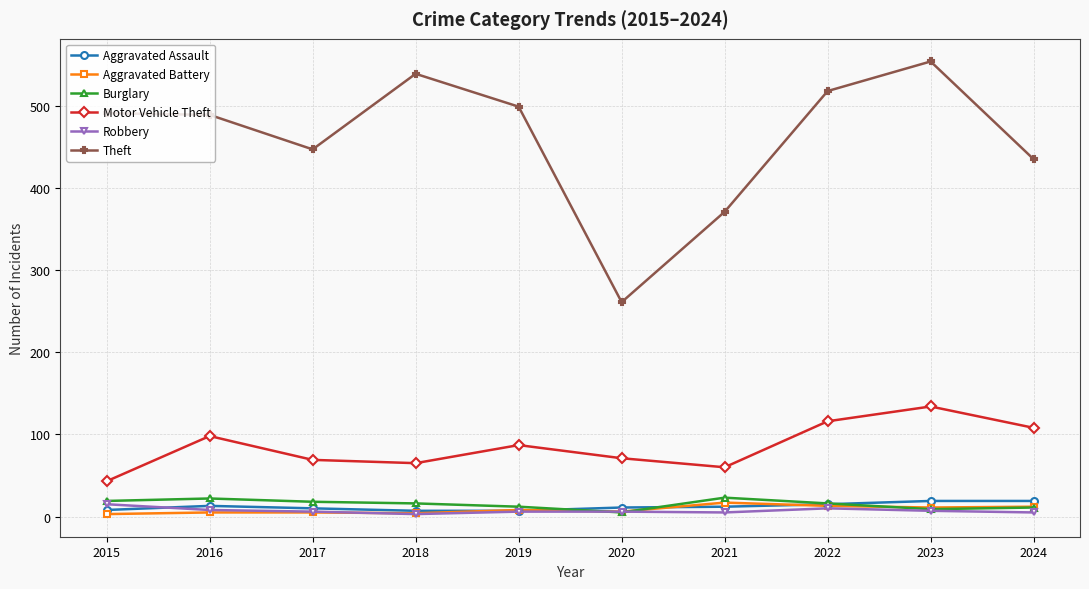

True or false: Motor Vehicle Theft has a value of 76 at 2015.

False